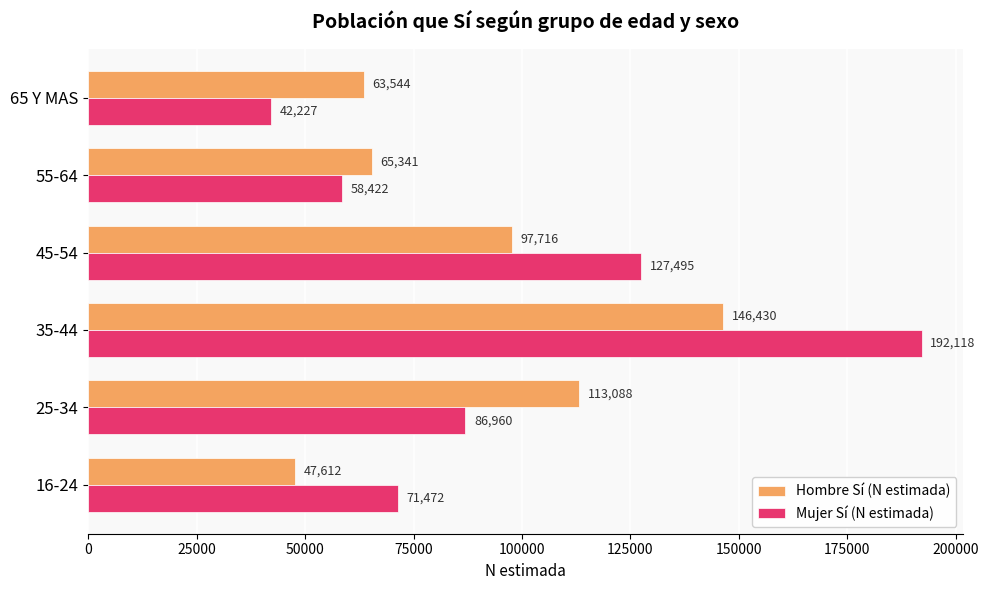

Rank the series at 16-24 from highest to lowest value.

Mujer Sí (N estimada), Hombre Sí (N estimada)